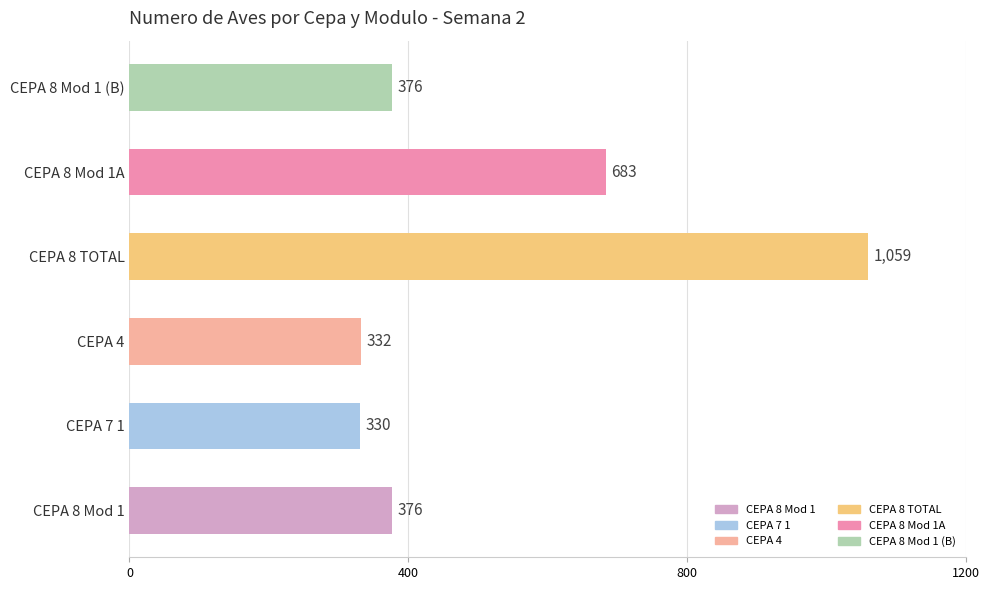

True or false: the data shows 209 at CEPA 8 Mod 1 (B).

False